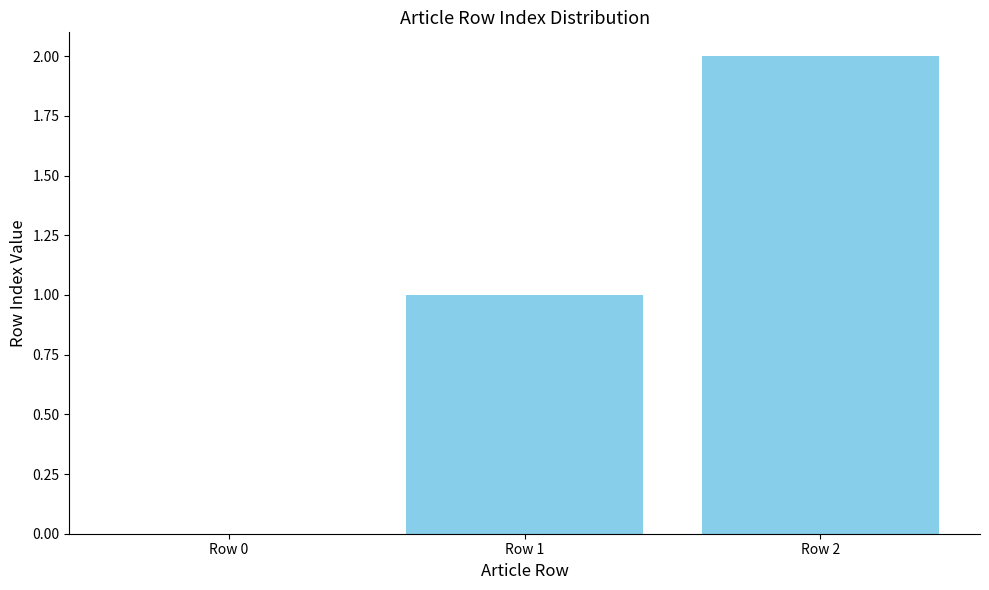

The value at Row 1 is 2. True or false?

False